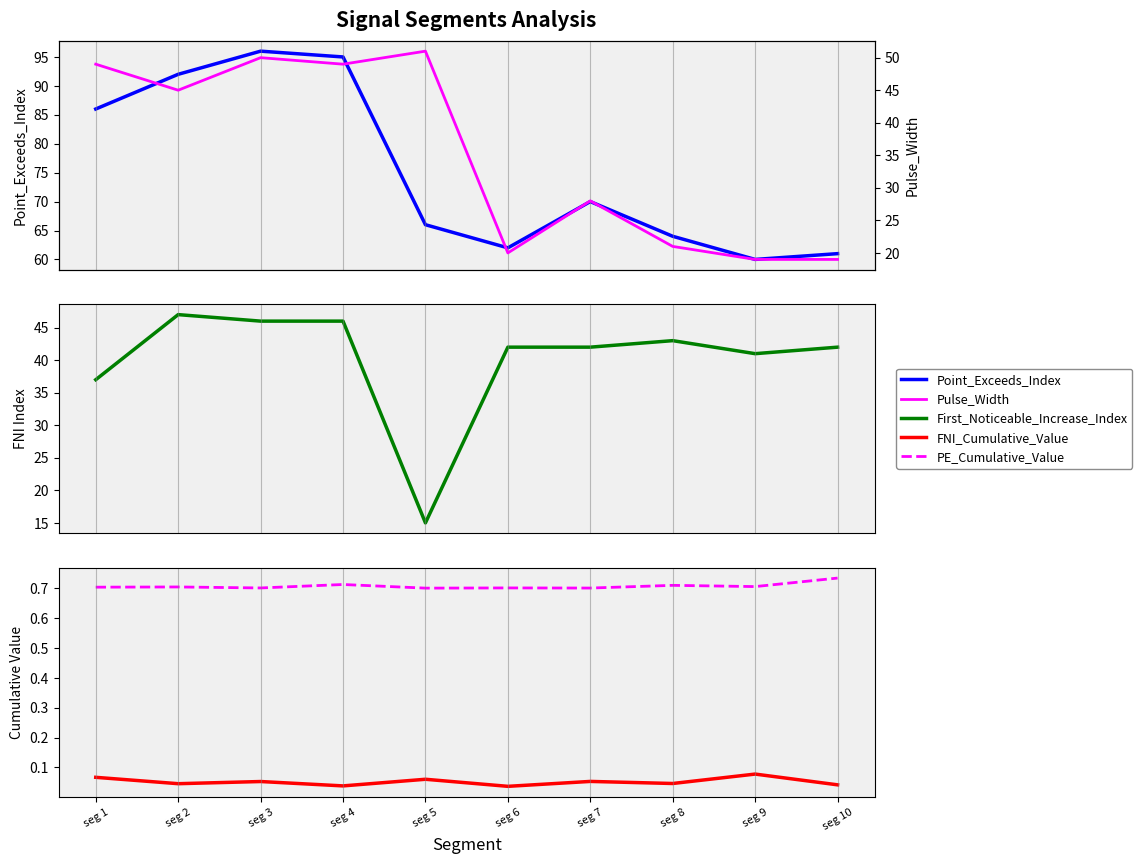

In Pulse_Width, how many points are lower than both neighbors (excluding endpoints)?

3